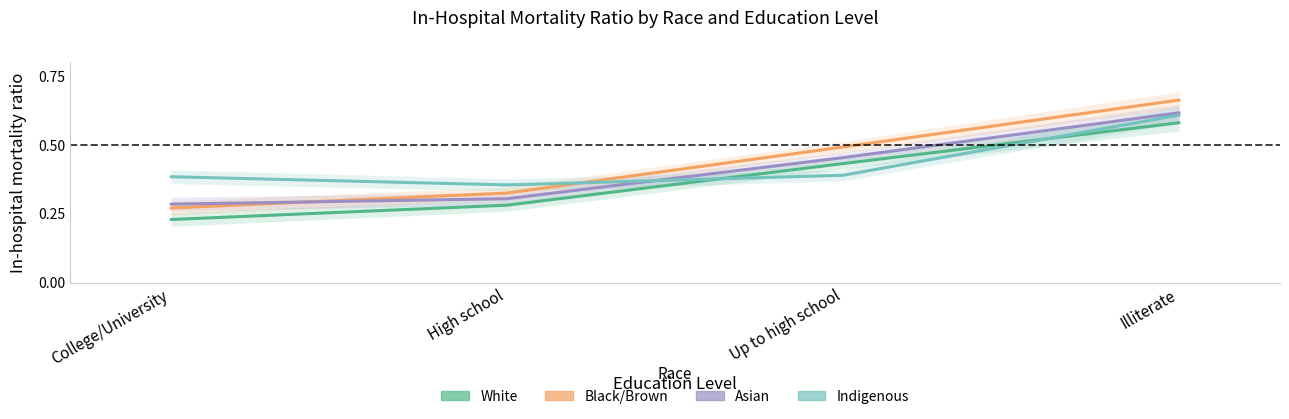

What is the label of the 3rd point from the right?

High school